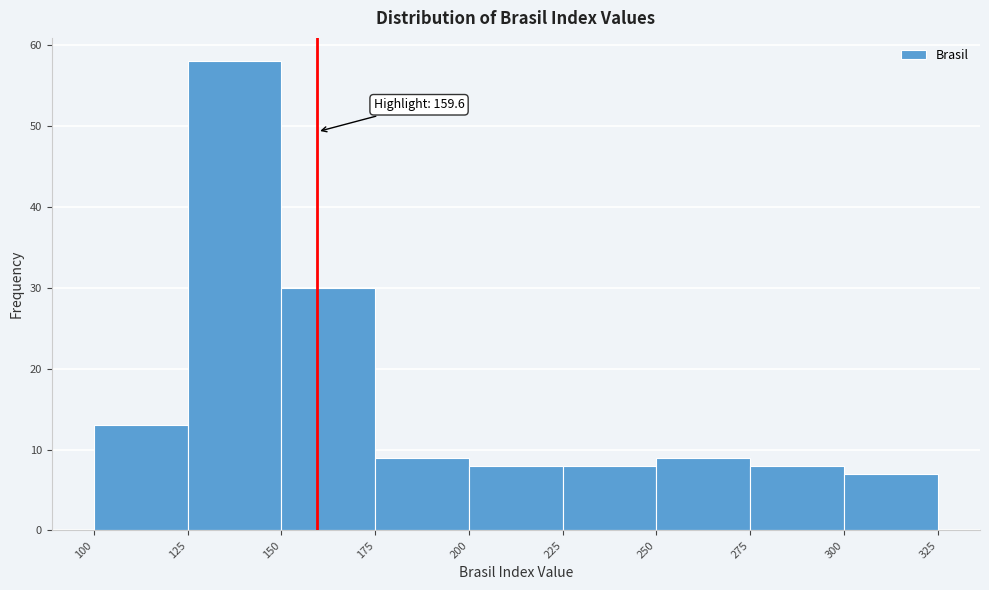

Which range on the x-axis has the tallest bar?

125 to 150